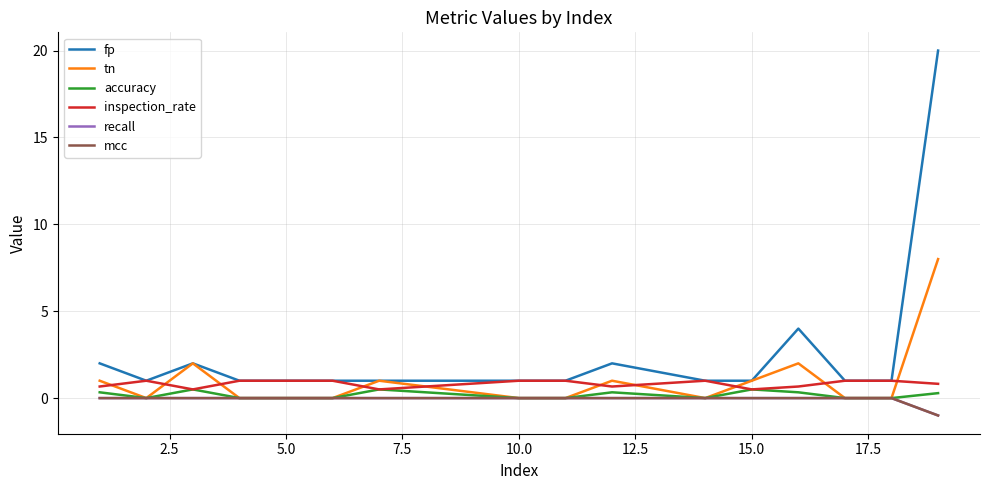

Reading left to right, list all the values displayed in this chart.

fp: 2.0	1.0	2.0	1.0	1.0	1.0	1.0	1.0	2.0	1.0	1.0	4.0	1.0	1.0	20.0
tn: 1.0	0.0	2.0	0.0	0.0	1.0	0.0	0.0	1.0	0.0	1.0	2.0	0.0	0.0	8.0
accuracy: 0.3	0.0	0.5	0.0	0.0	0.5	0.0	0.0	0.3	0.0	0.5	0.3	0.0	0.0	0.3
inspection_rate: 0.7	1.0	0.5	1.0	1.0	0.5	1.0	1.0	0.7	1.0	0.5	0.7	1.0	1.0	0.8
recall: 0.0	0.0	0.0	0.0	0.0	0.0	0.0	0.0	0.0	0.0	0.0	0.0	0.0	0.0	-1.0
mcc: 0.0	0.0	0.0	0.0	0.0	0.0	0.0	0.0	0.0	0.0	0.0	0.0	0.0	0.0	-1.0